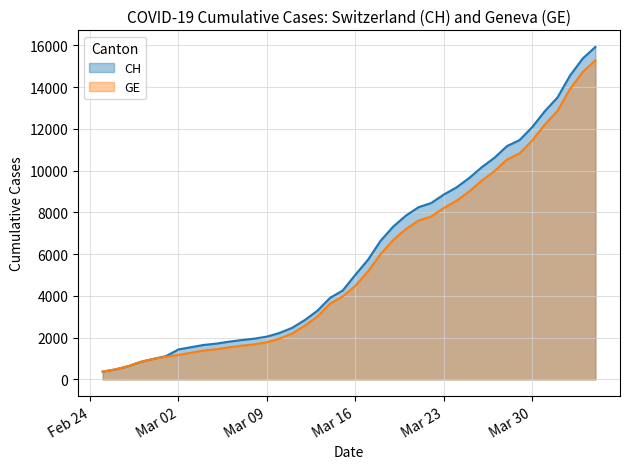

Rank the series at 2020-03-24 from highest to lowest value.

CH, GE